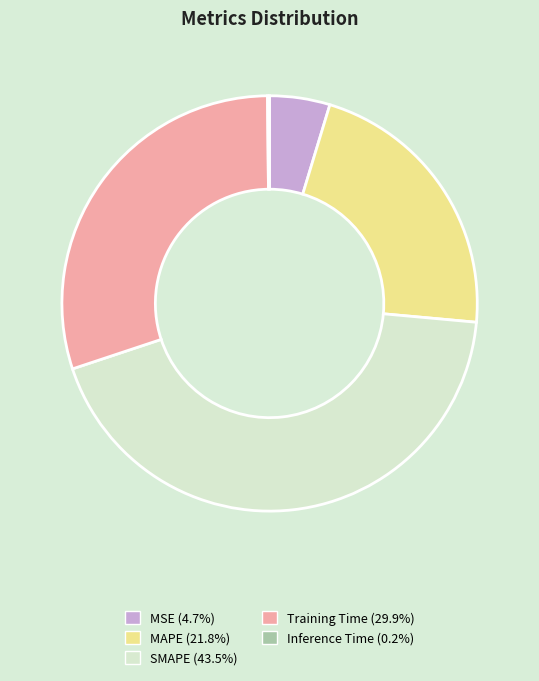

Which slice is the largest?

SMAPE